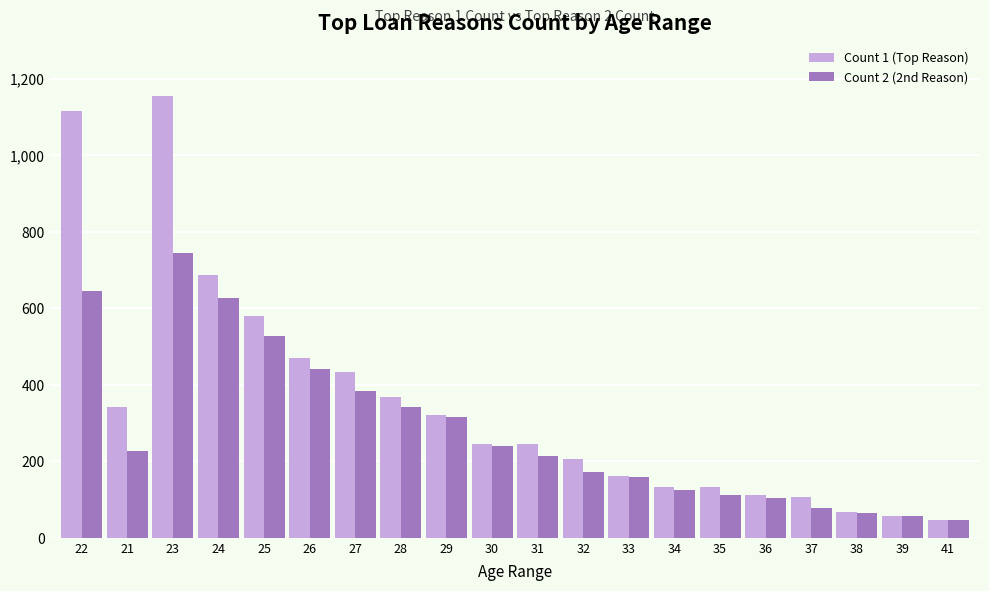

What is the label of the 20th bar from the right?

22